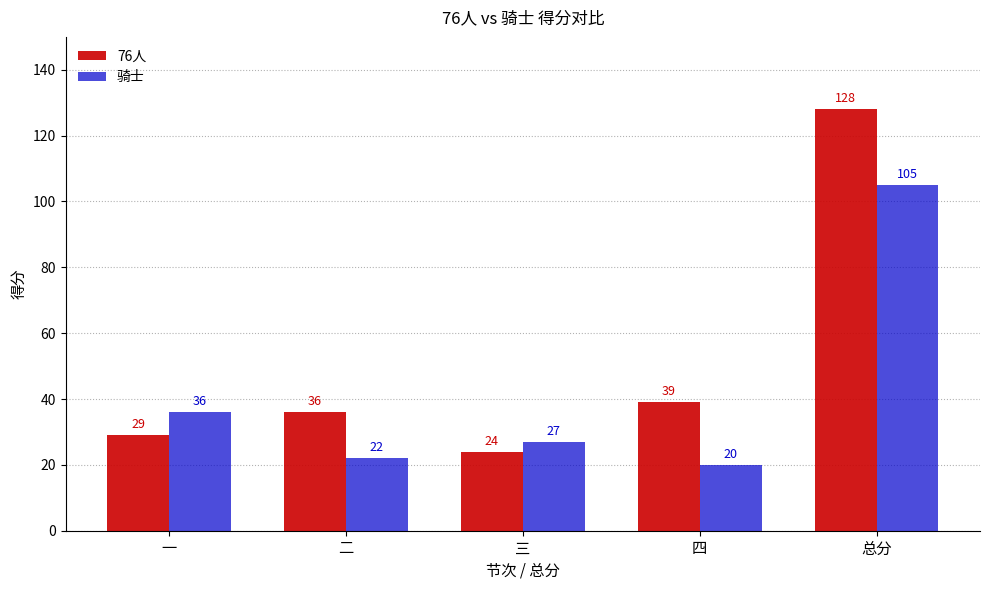

What is the difference between the maximum and minimum values in the 76人 series?

104